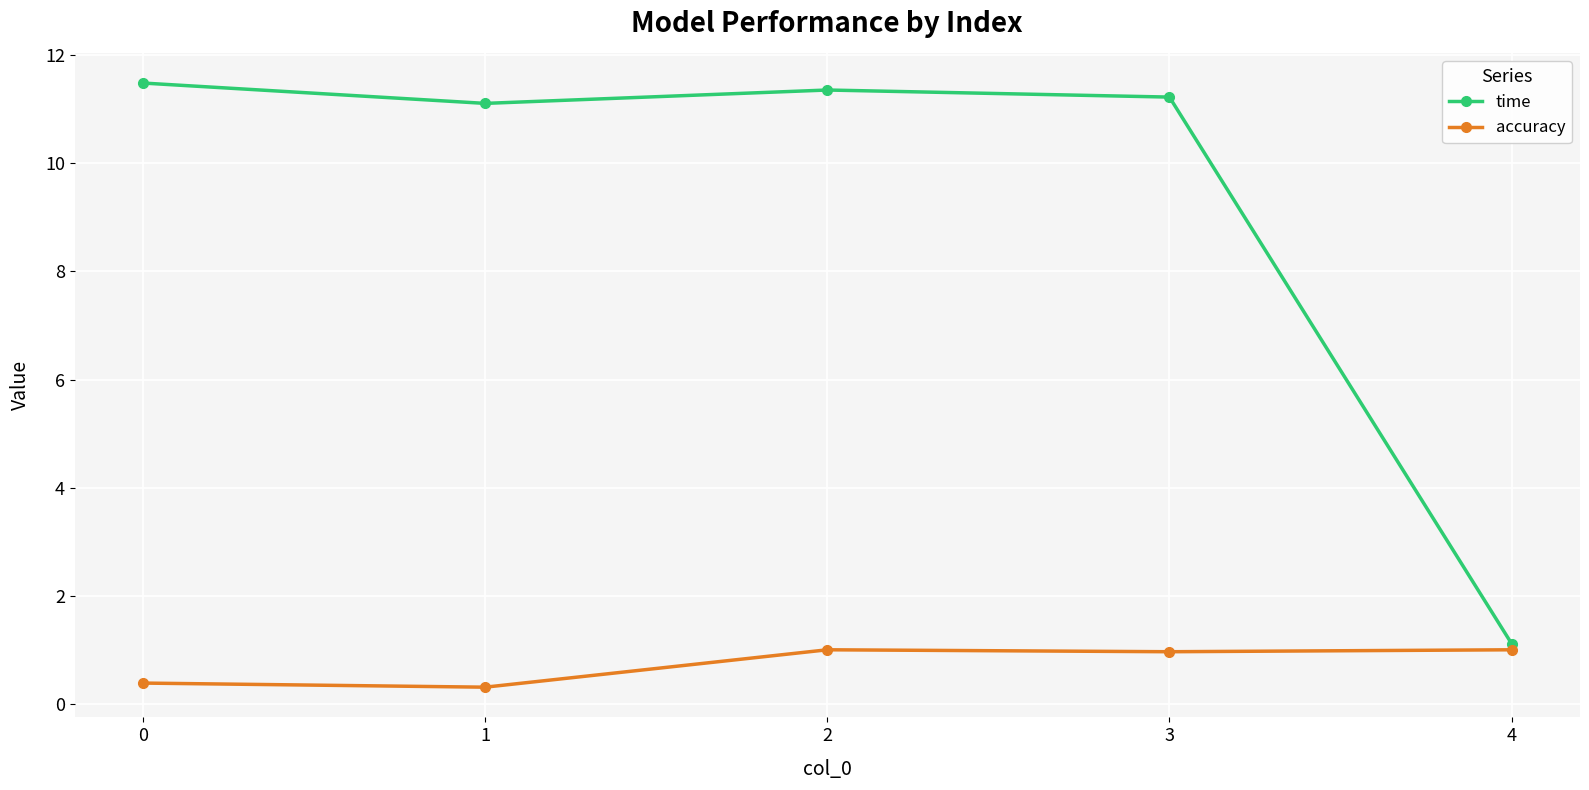

What is the difference between the highest and lowest values at 2?

10.4